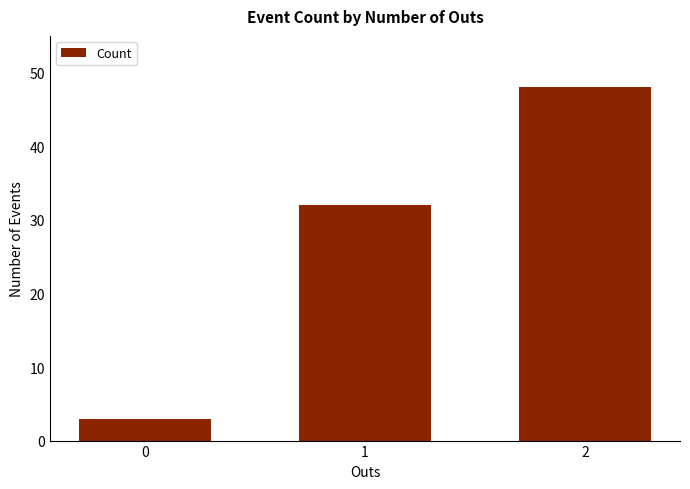

What is the average value?

28